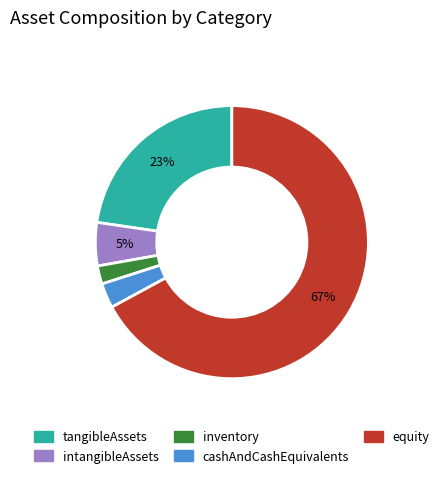

The intangibleAssets slice represents 5% of the pie. True or false?

True